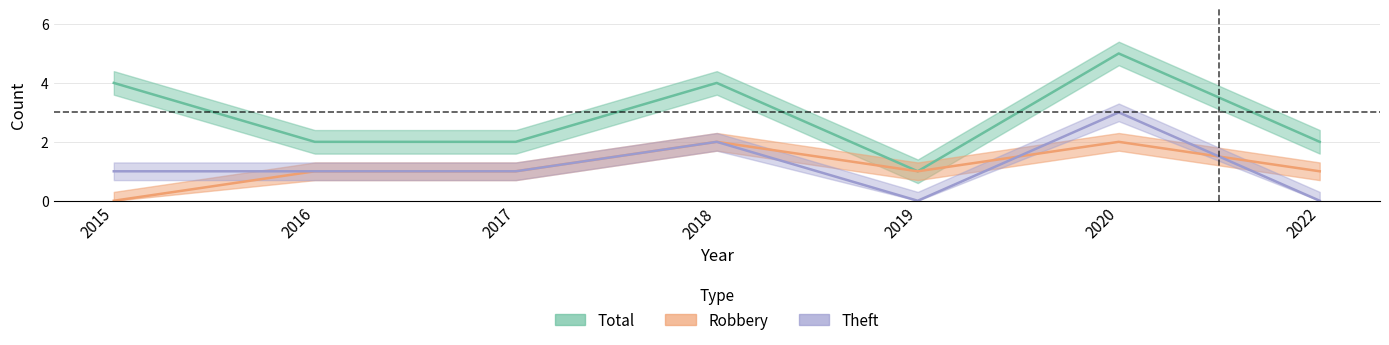

How many data points in Theft are less than 1?

2